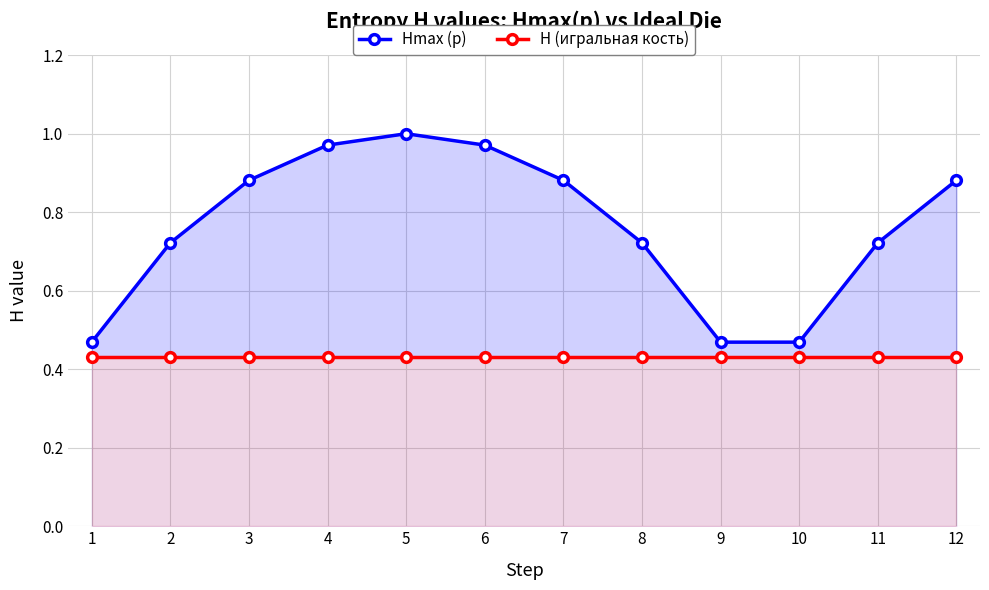

The H (игральная кость) series shows 0.4 at 9. True or false?

True